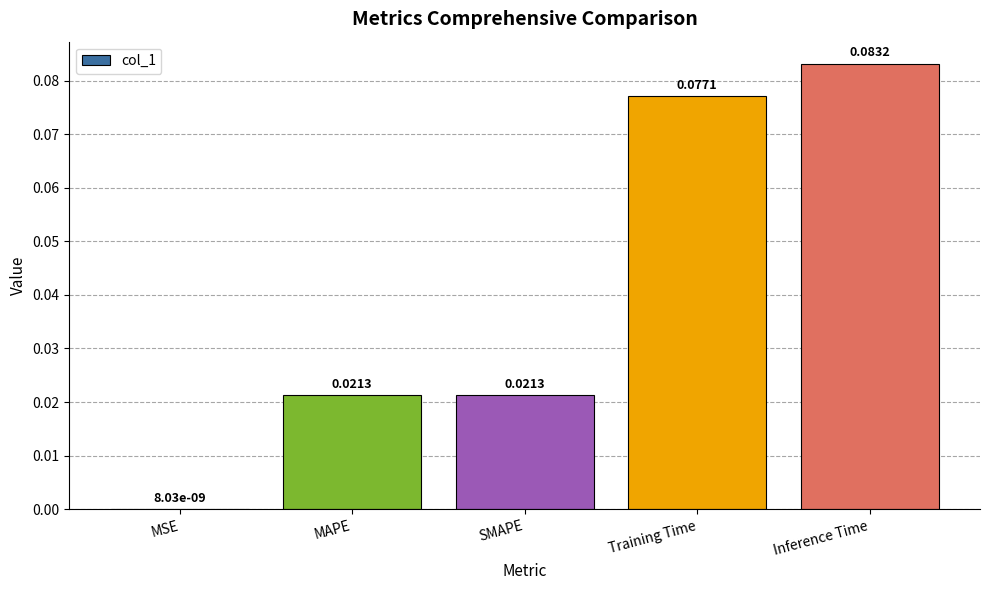

What is the change in value from SMAPE to Inference Time?

+0.1